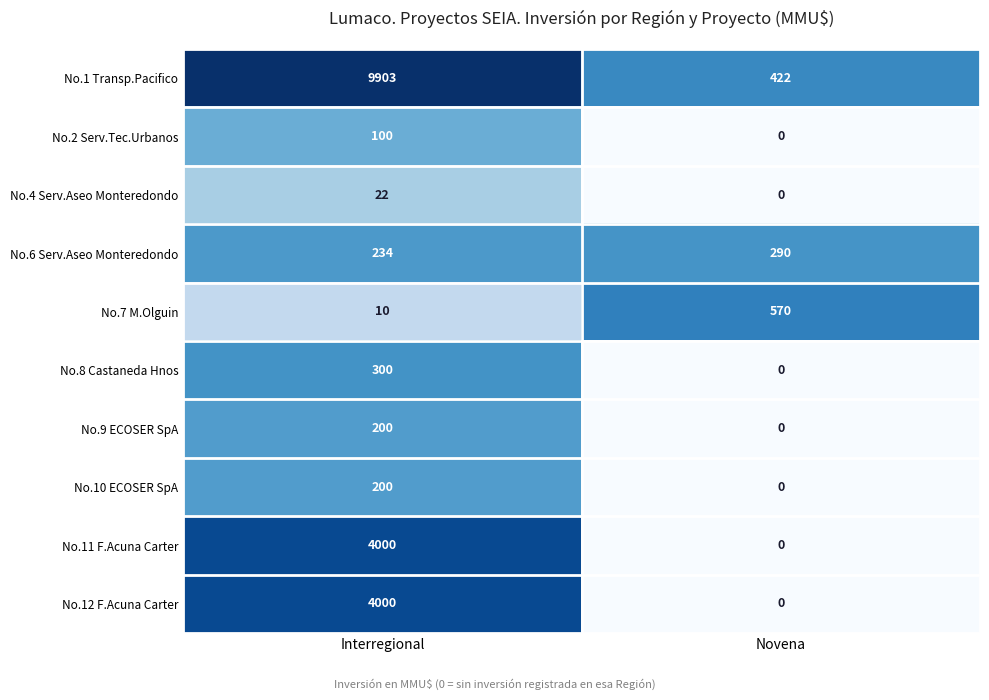

Which series has the largest total across all categories?

No.1 Transp.Pacifico